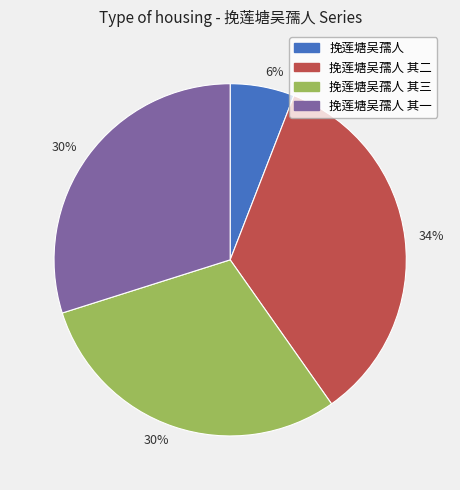

Is there a majority slice in this chart?

No